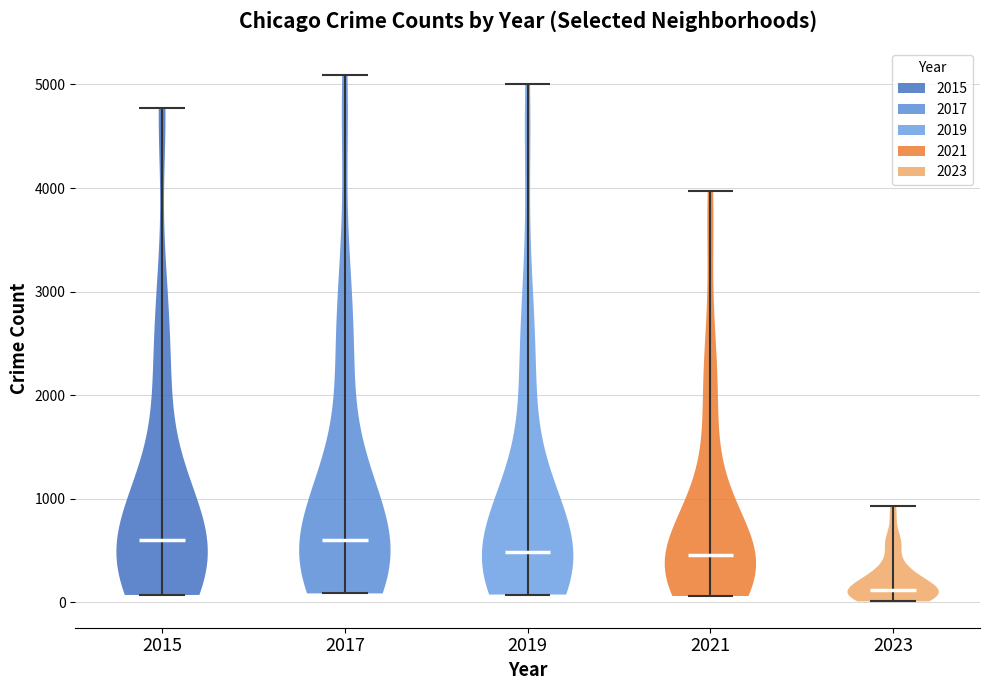

Which violin has the lowest median line?

2023